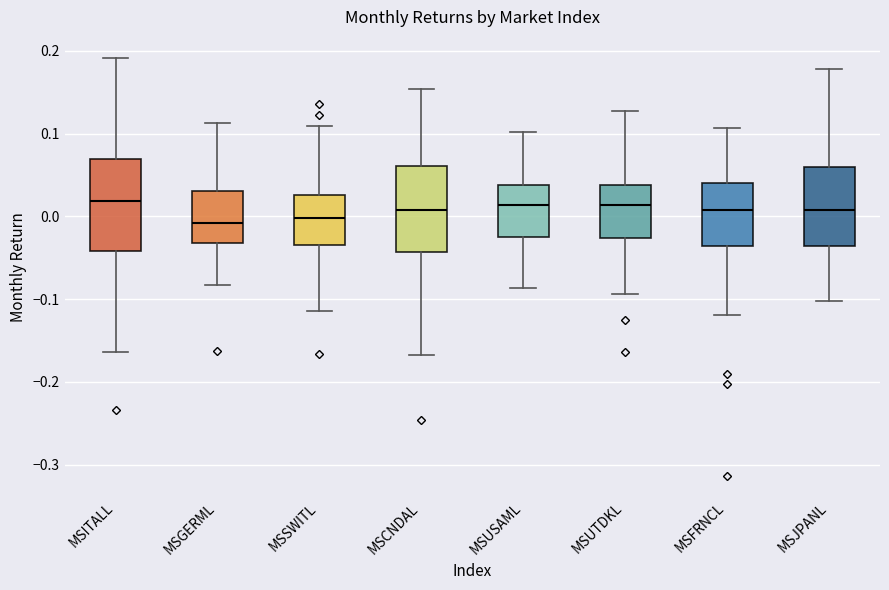

Reading left to right, transcribe this box plot: for each box, give where its median line is, the range the box spans, and where its two whiskers end, as read against the y-axis. The values are not printed on the chart, so give them approximately, as read against the axis.

MSITALL: median 0.02, box -0.04 to 0.07, whiskers -0.16 to 0.19
MSGERML: median -0.01, box -0.03 to 0.03, whiskers -0.08 to 0.11
MSSWITL: median 0.00, box -0.03 to 0.03, whiskers -0.11 to 0.11
MSCNDAL: median 0.01, box -0.04 to 0.06, whiskers -0.17 to 0.15
MSUSAML: median 0.01, box -0.03 to 0.04, whiskers -0.09 to 0.10
MSUTDKL: median 0.01, box -0.03 to 0.04, whiskers -0.09 to 0.13
MSFRNCL: median 0.01, box -0.04 to 0.04, whiskers -0.12 to 0.11
MSJPANL: median 0.01, box -0.04 to 0.06, whiskers -0.10 to 0.18